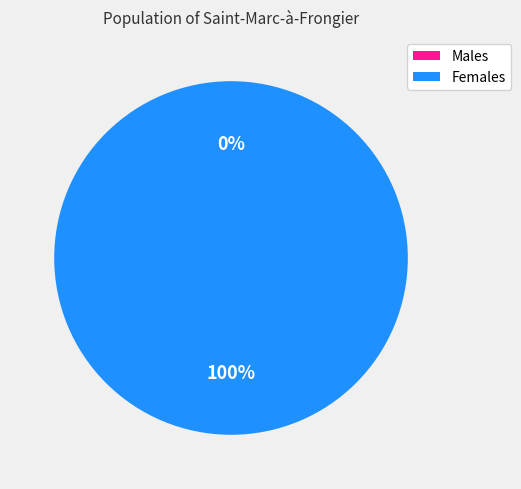

Combined, do 1447867209 and 1445015082 account for over 50%?

Yes